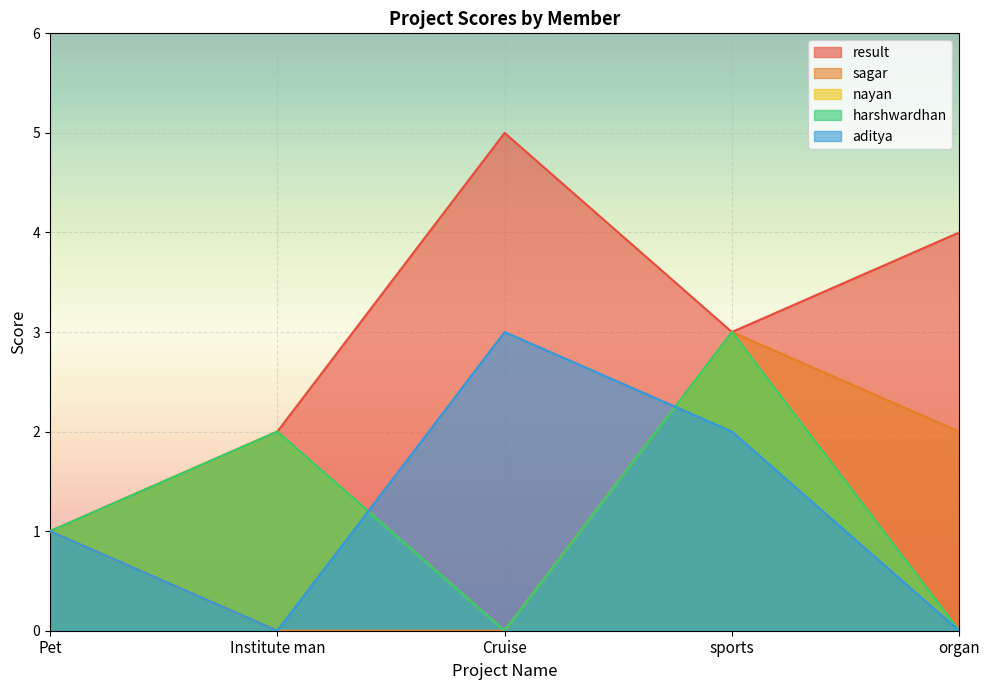

How many series are shown in this chart?

5